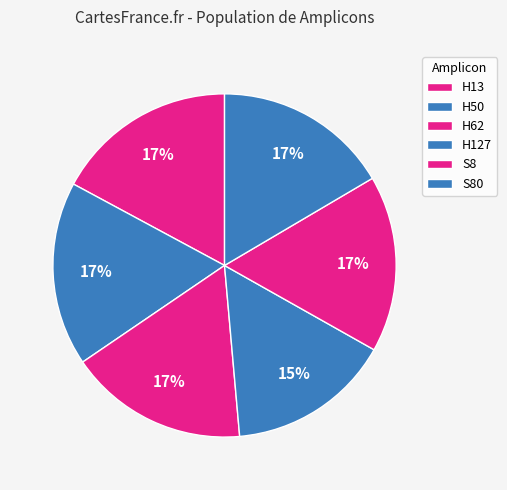

Which category has the smallest portion of the pie?

H127